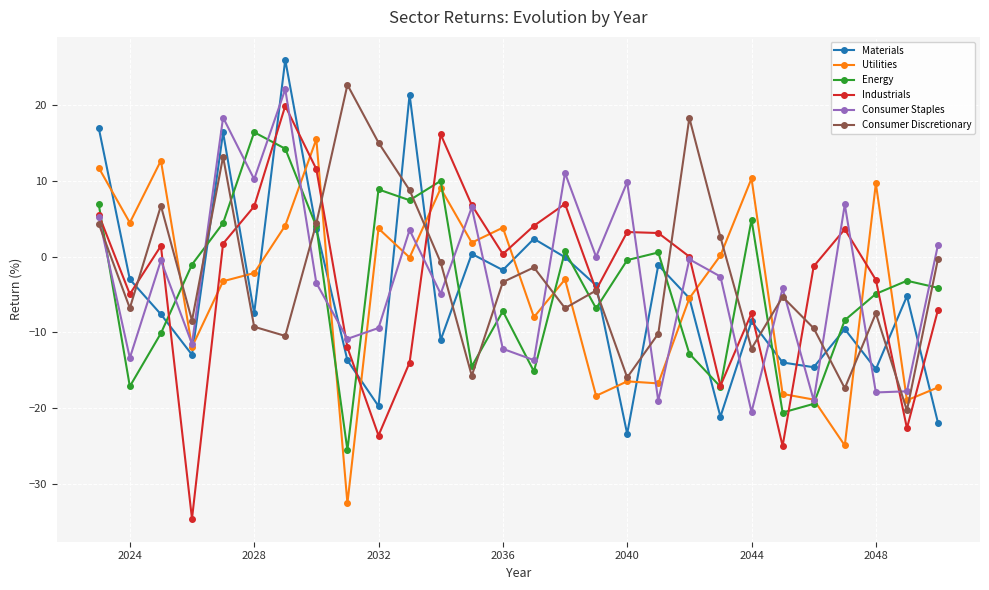

What is the value of the Consumer Discretionary point at the 5th from the left?

13.1